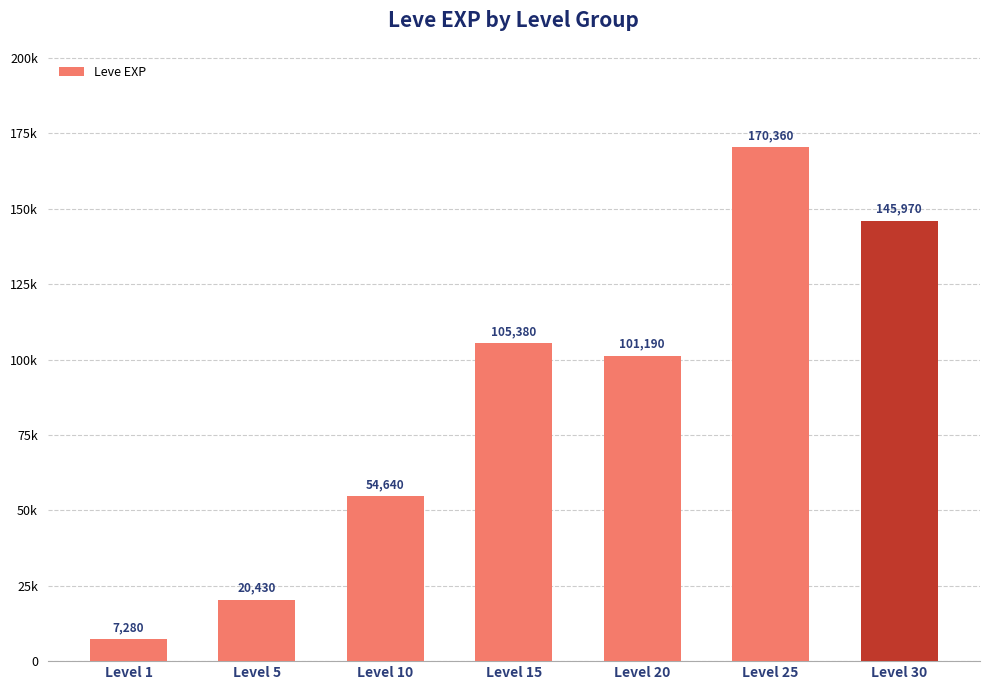

Does the chart contain any negative values?

No